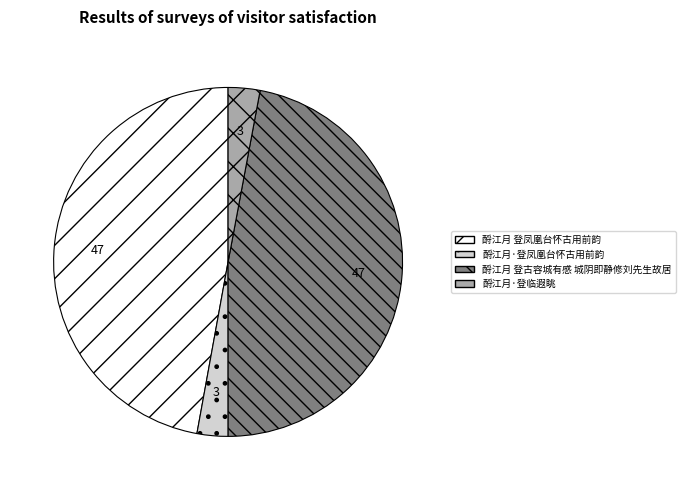

How many slices are in this pie chart?

4